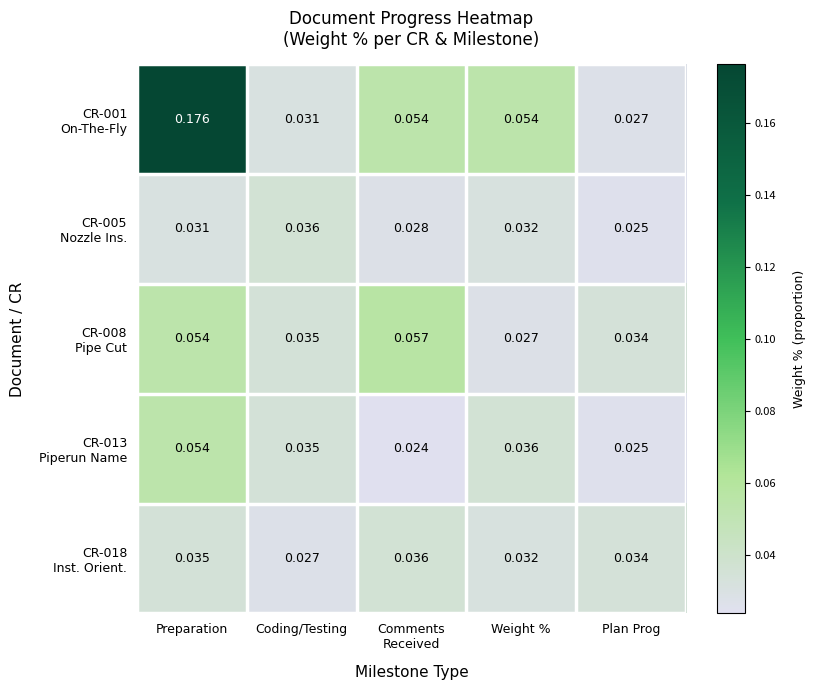

At which category is the sum across all series the highest?

Preparation